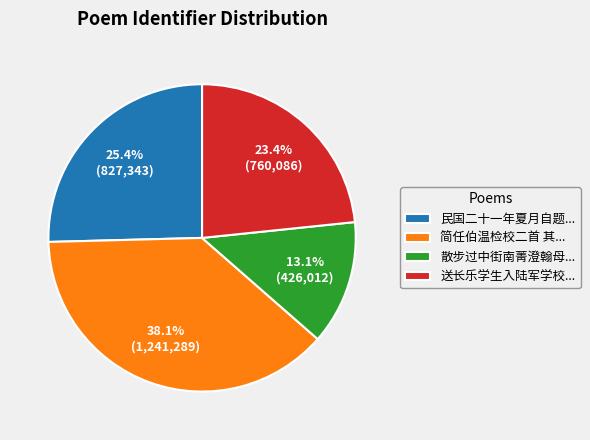

How many segments does this pie chart have?

4